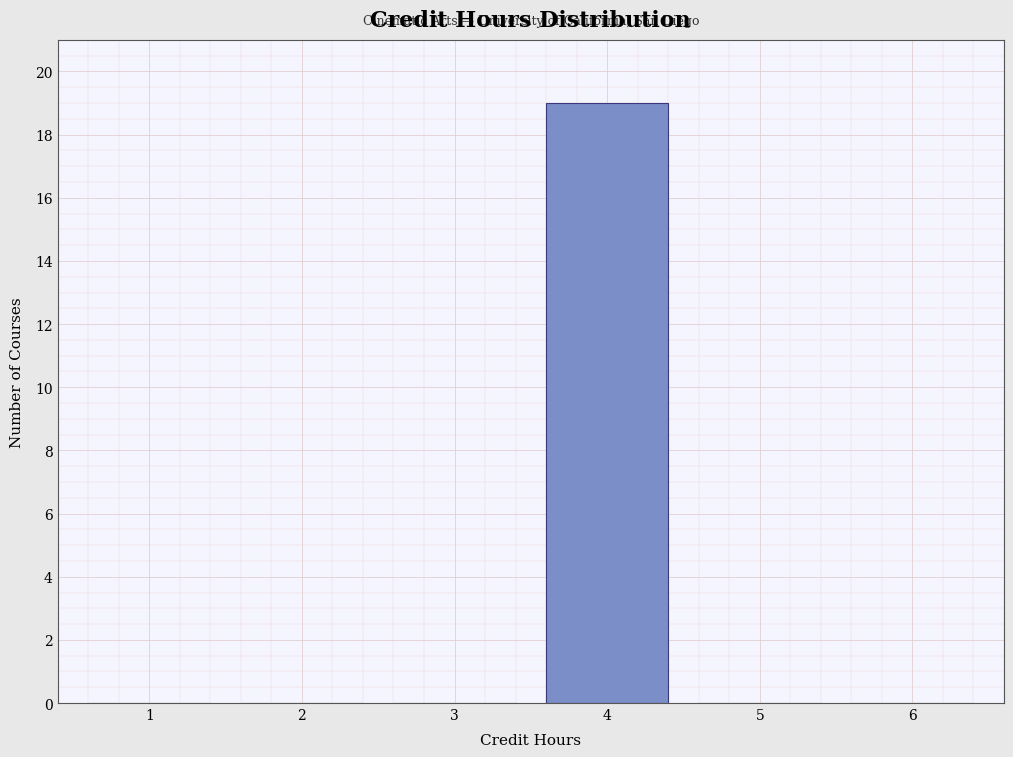

Reading right to left, extract all data points from this chart.

6=0	5=0	4=19	3=0	2=0	1=0